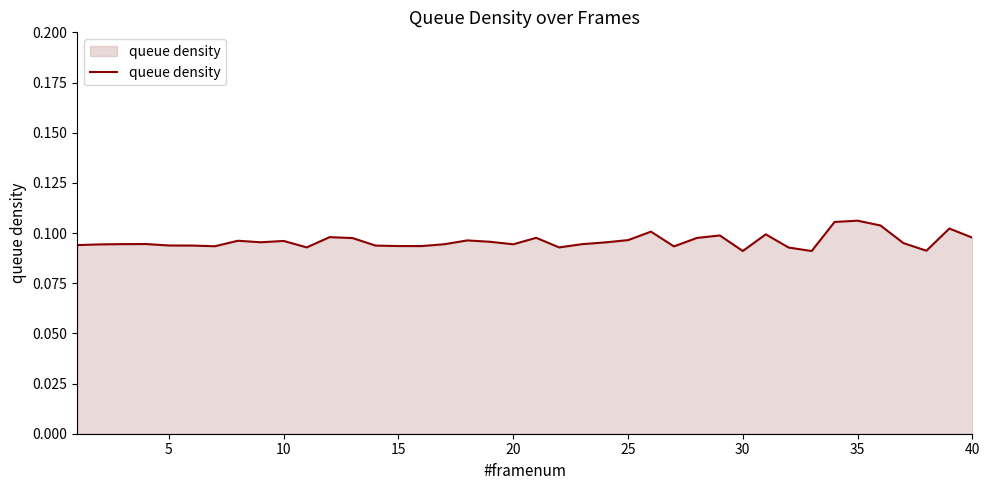

What is the greatest value displayed?

0.1